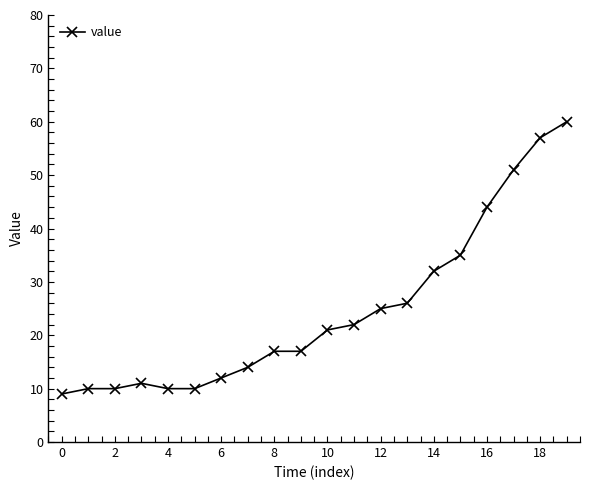

What is the smallest value displayed?

9